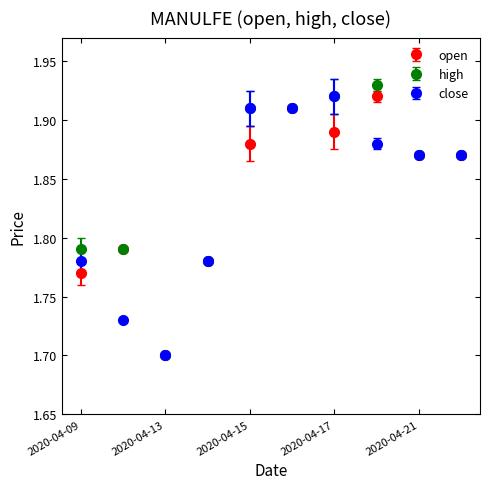

What are all the series names shown in the legend?

open, high, close